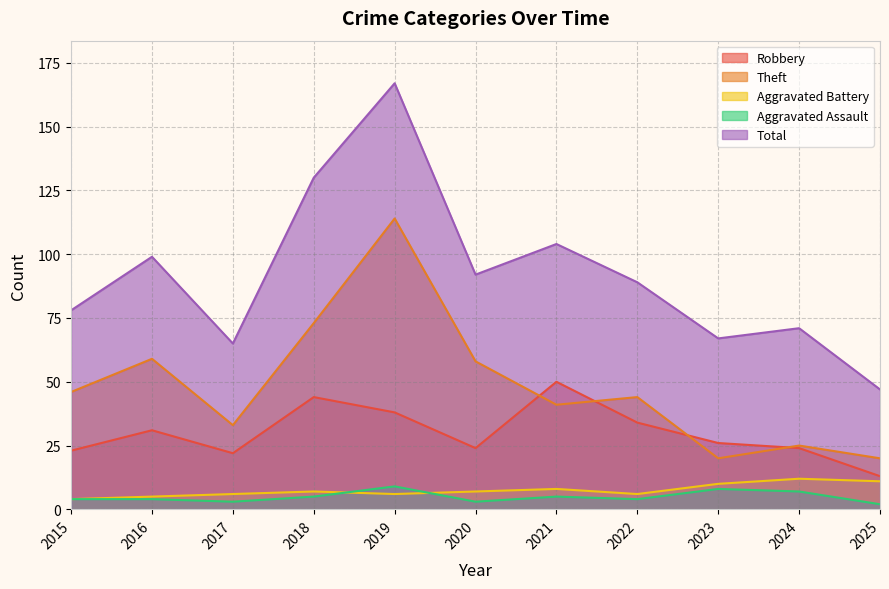

Which category has the highest value in the Aggravated Assault series?

2019